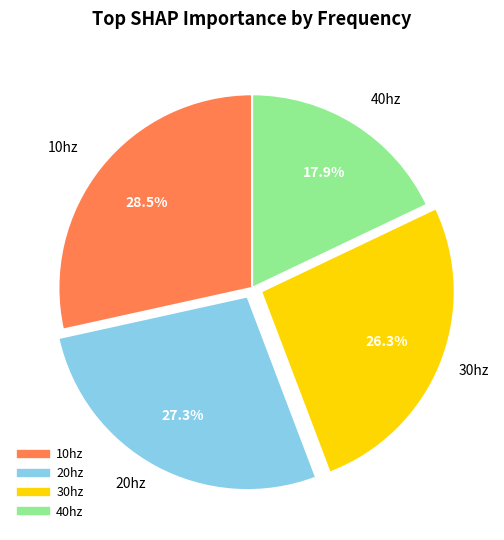

How many segments does this pie chart have?

4